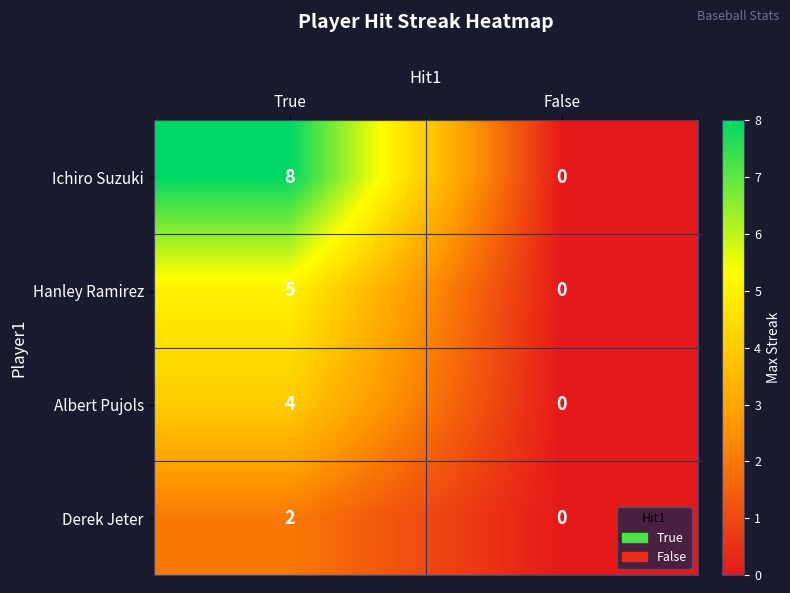

Which series has the largest total across all categories?

Ichiro Suzuki